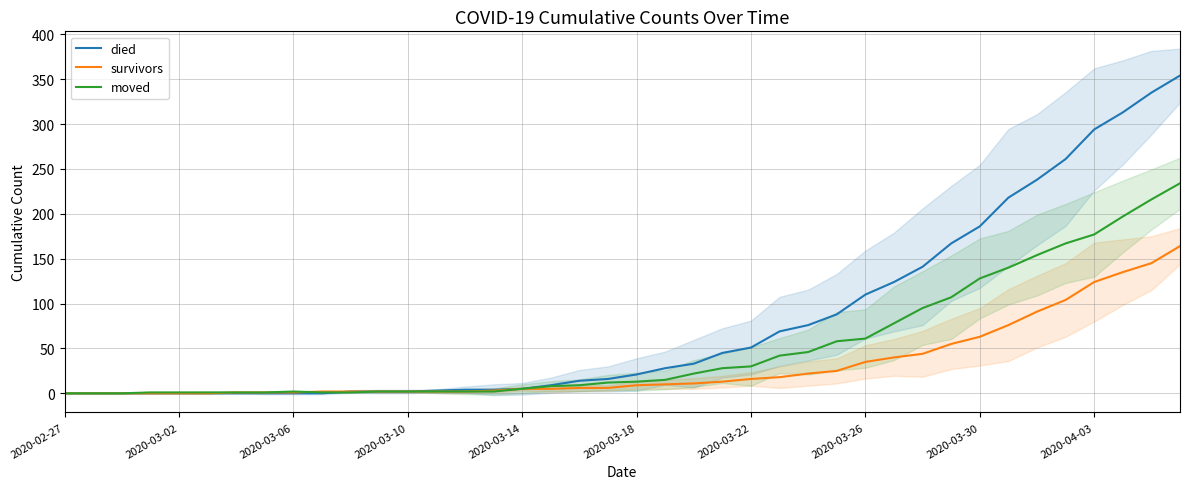

The value of died at 2020-02-27 is 113. True or false?

False